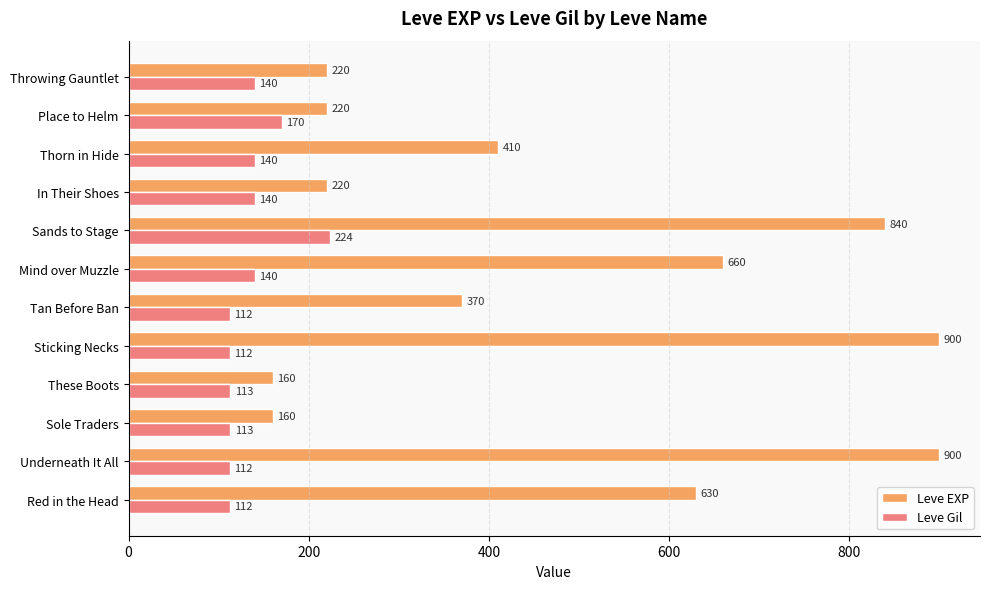

What are all the series names shown in the legend?

Leve EXP, Leve Gil